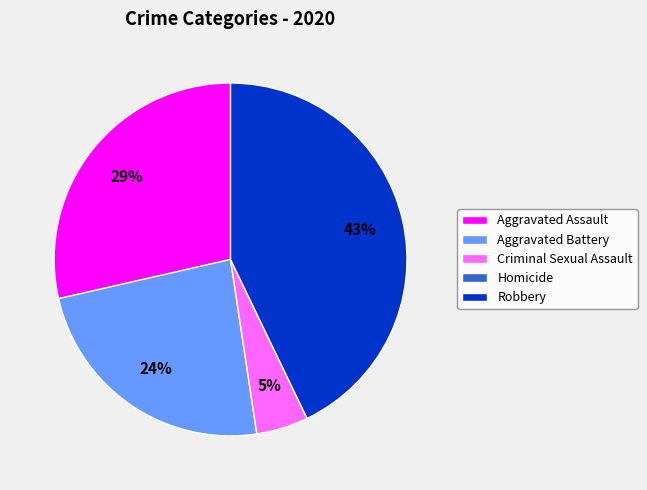

To the nearest percent, what is the difference between the largest and smallest slice percentages?

43%